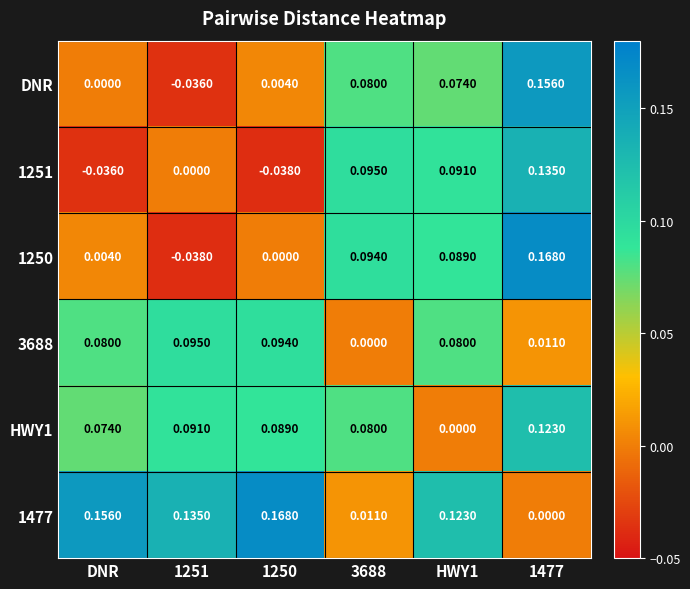

At which label does 1250 first exceed 0?

DNR